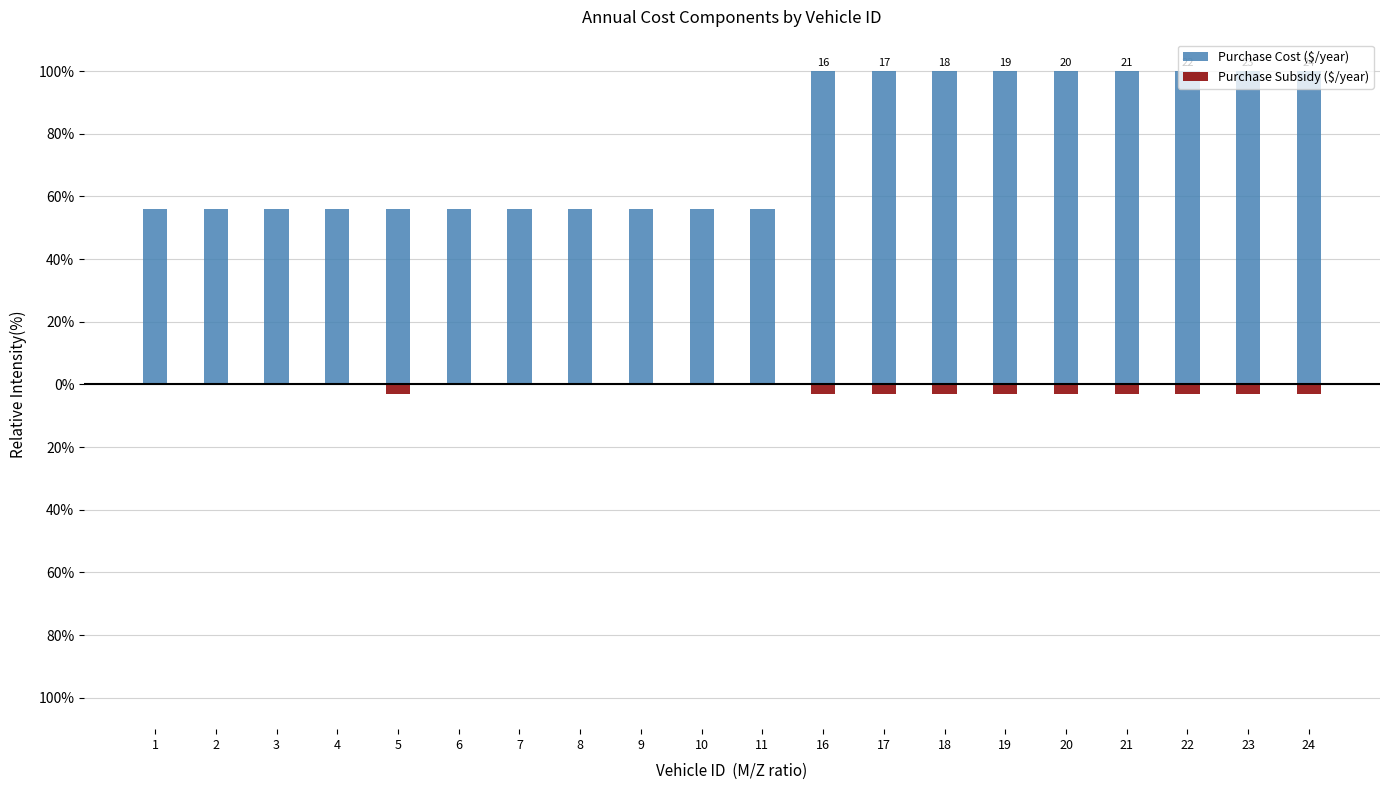

What is the difference between the maximum and minimum values in the Purchase Cost ($/year) series?

44.1